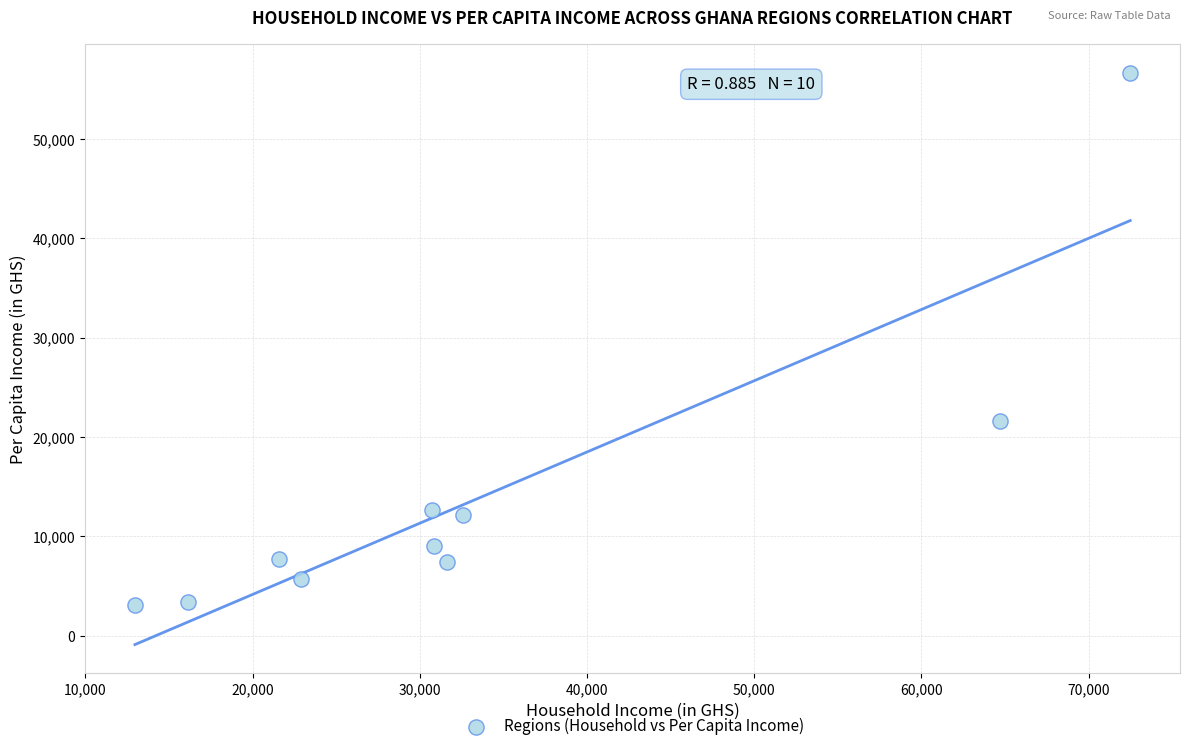

What is the average X value?

33654